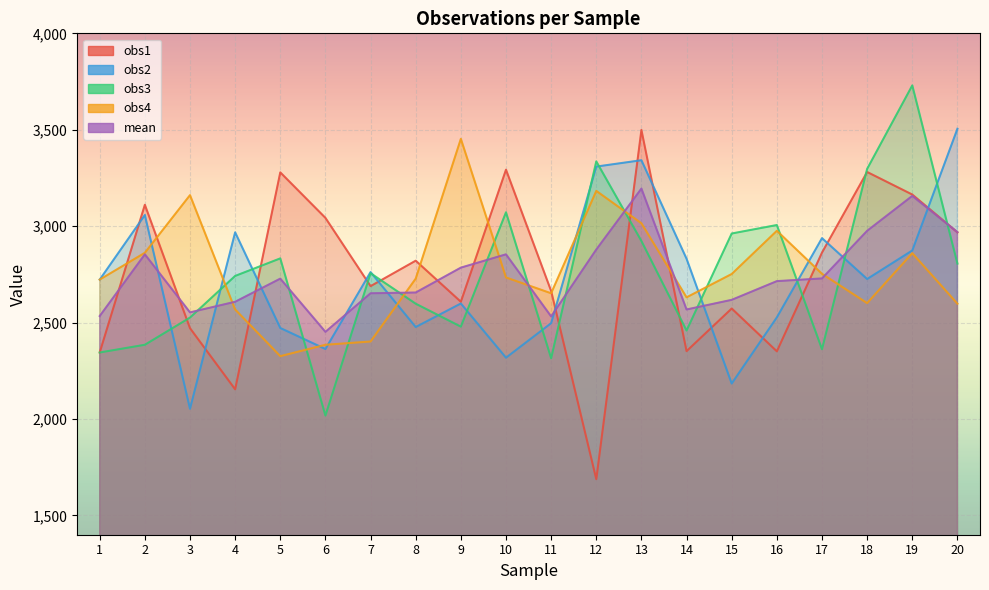

How many intersections are there between obs3 and obs2?

14